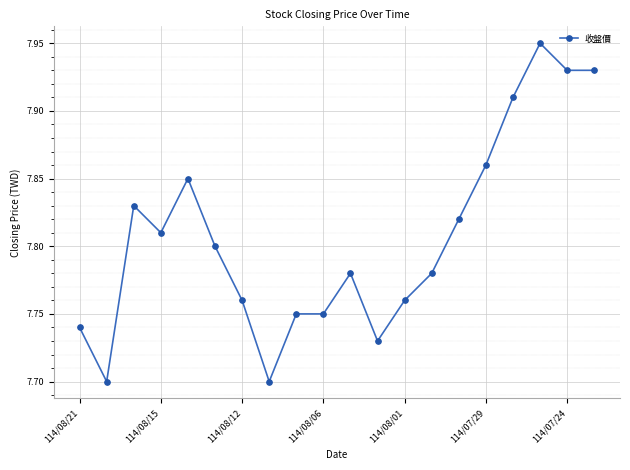

True or false: there are more than 0 points higher than both neighbors.

True